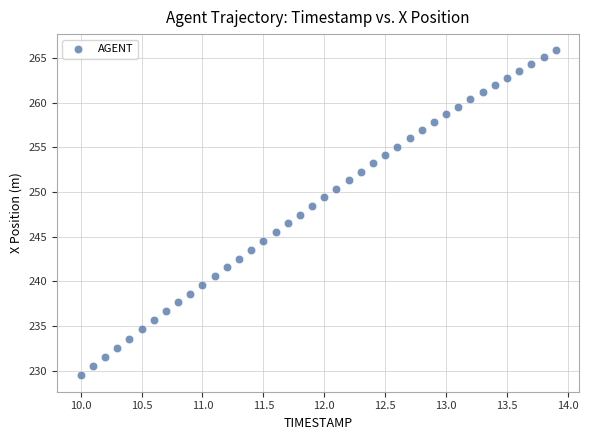

What is the range of Y values (max minus min)?

36.4